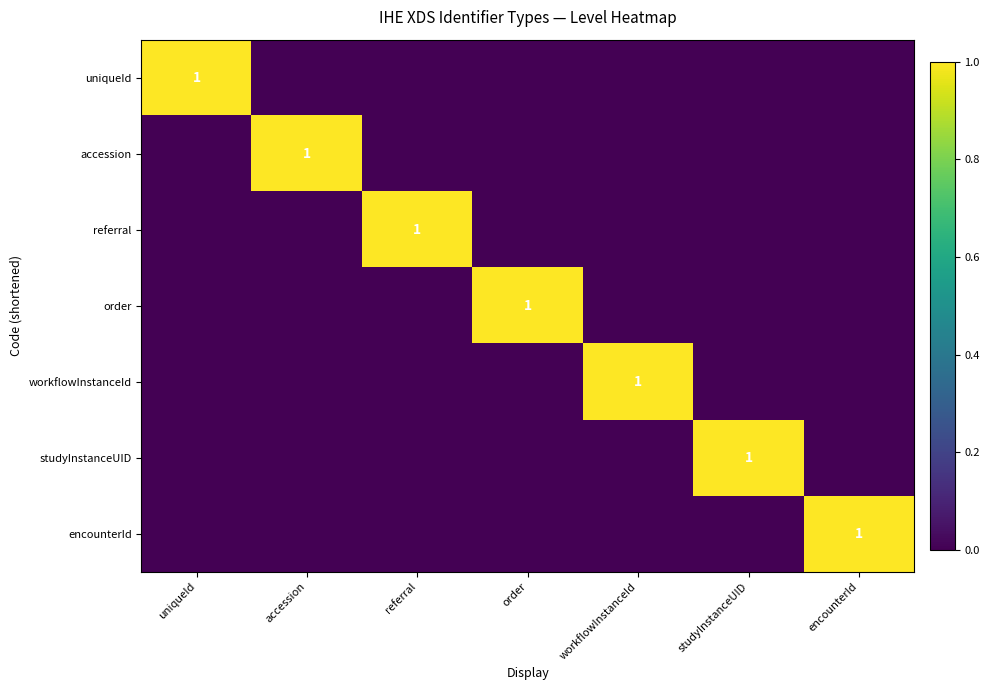

How many series are shown in this chart?

7